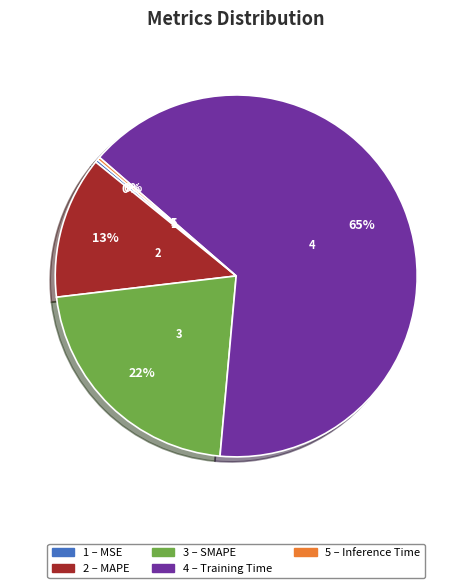

Is there a majority slice in this chart?

Yes